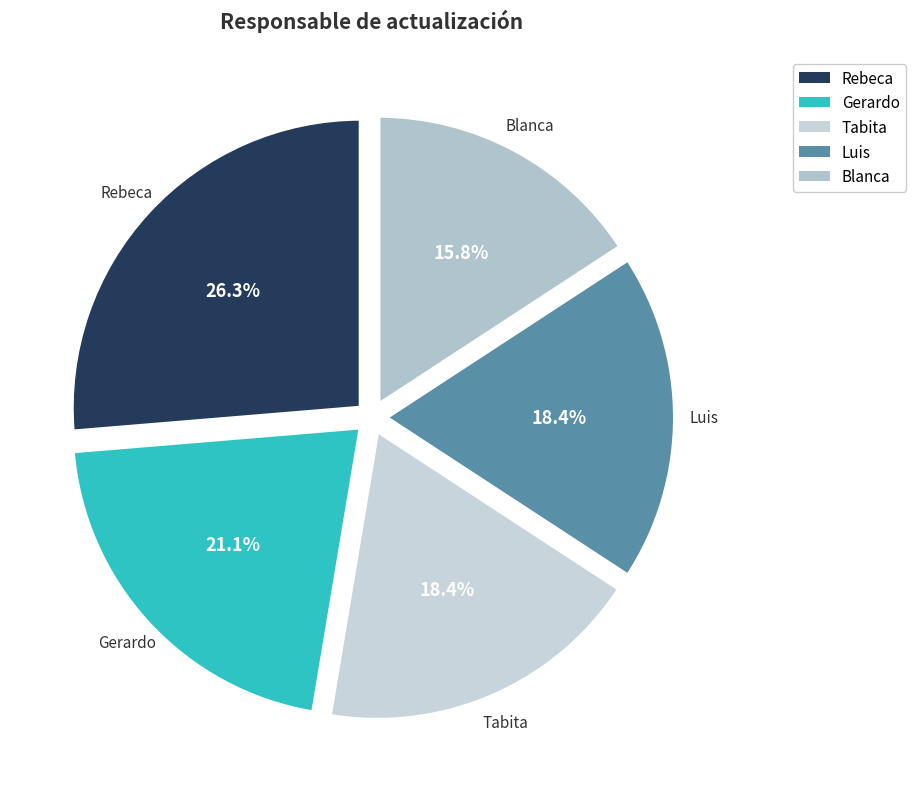

True or false: Rebeca accounts for 38% of the total.

False